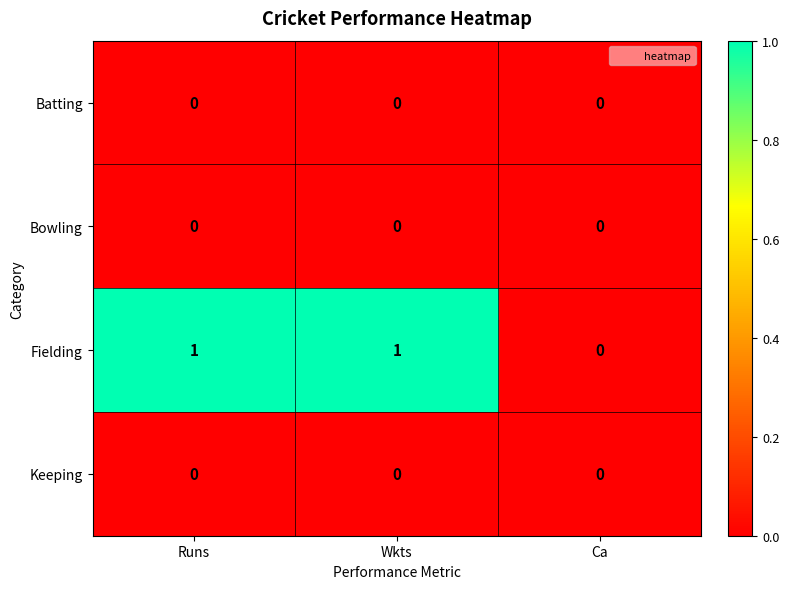

How many Fielding values are between 0 and 1?

3